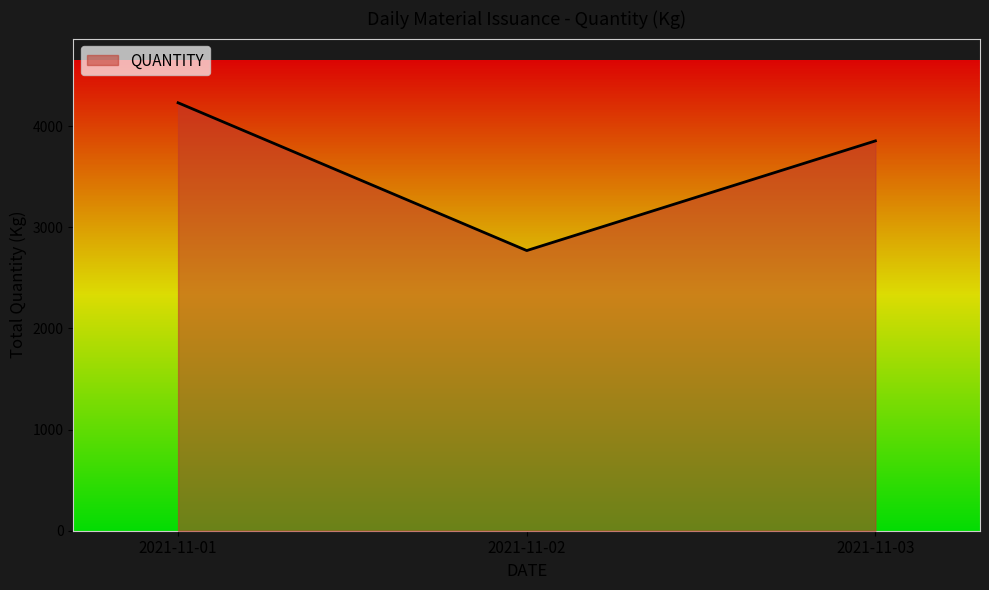

What is the difference between the maximum and minimum values?

1461.5